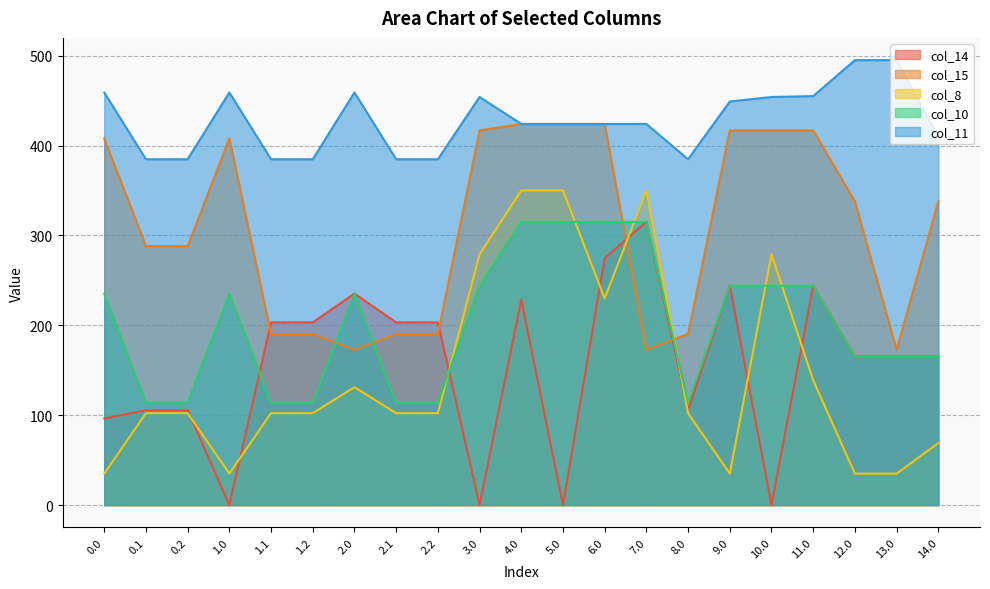

How many lines are shown in the chart?

5